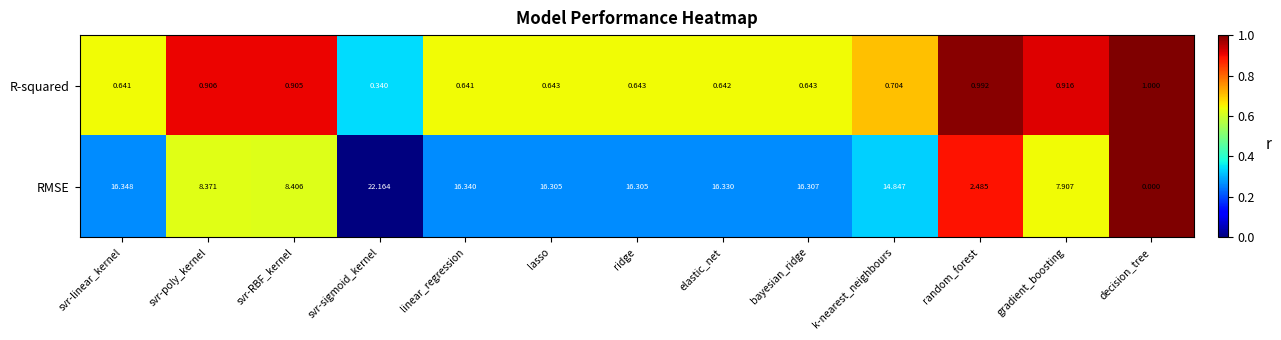

Count the number of categories in the chart.

13